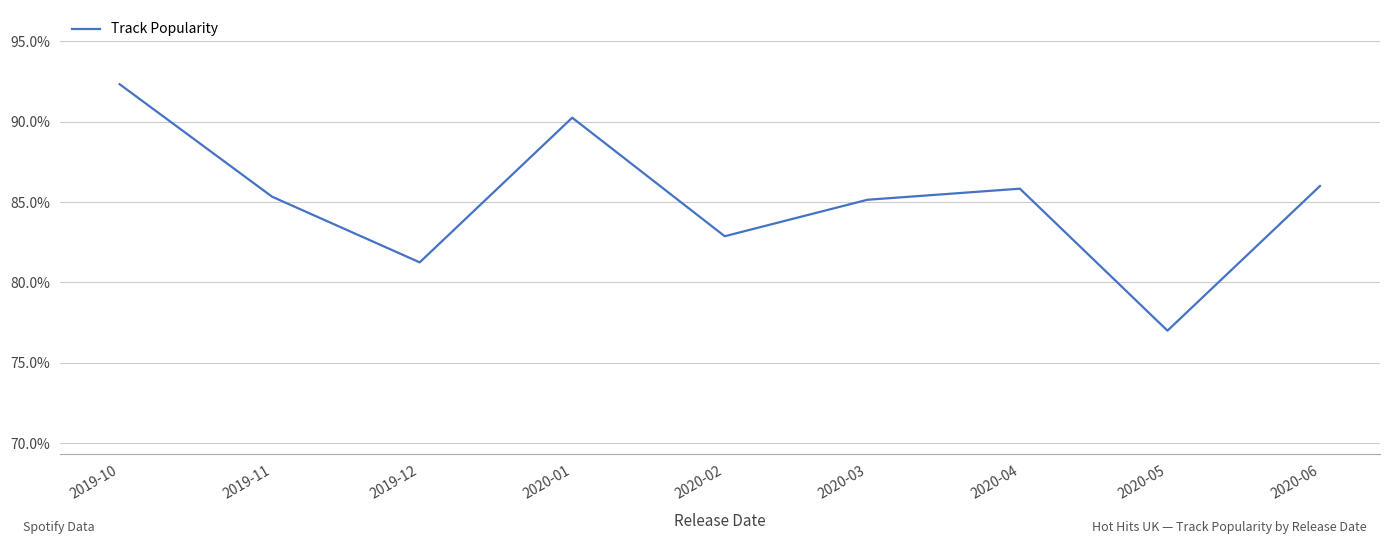

What is the difference between the second highest and second lowest values?

9.0